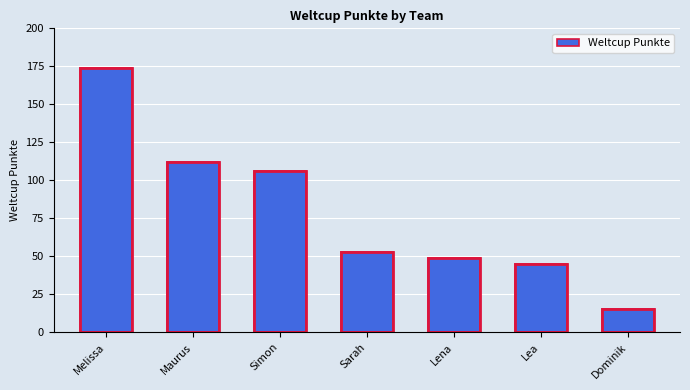

What is the difference between the second highest and second lowest values?

67